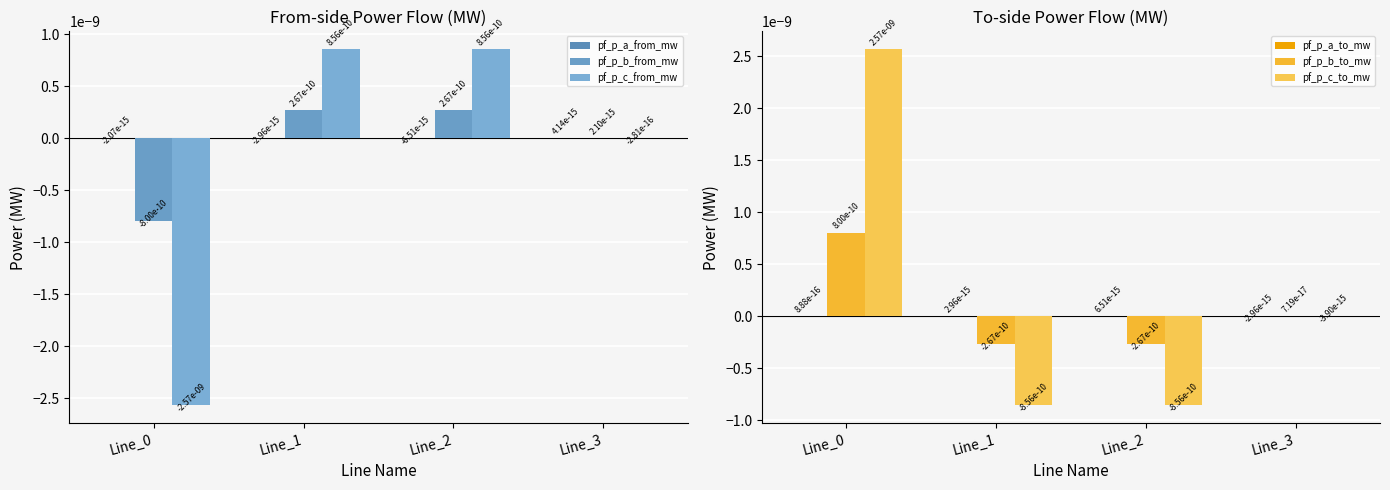

How many values in the pf_p_a_to_mw series are below 0?

1